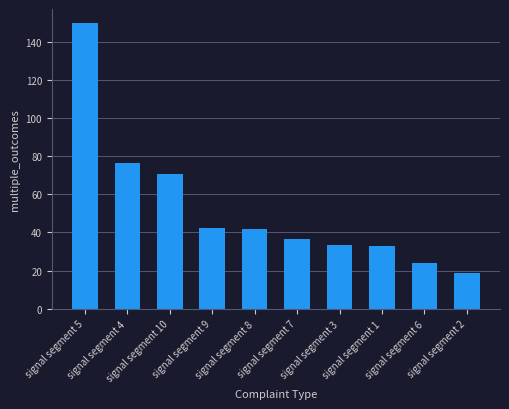

What is the change in value from signal segment 10 to signal segment 1?

-37.7